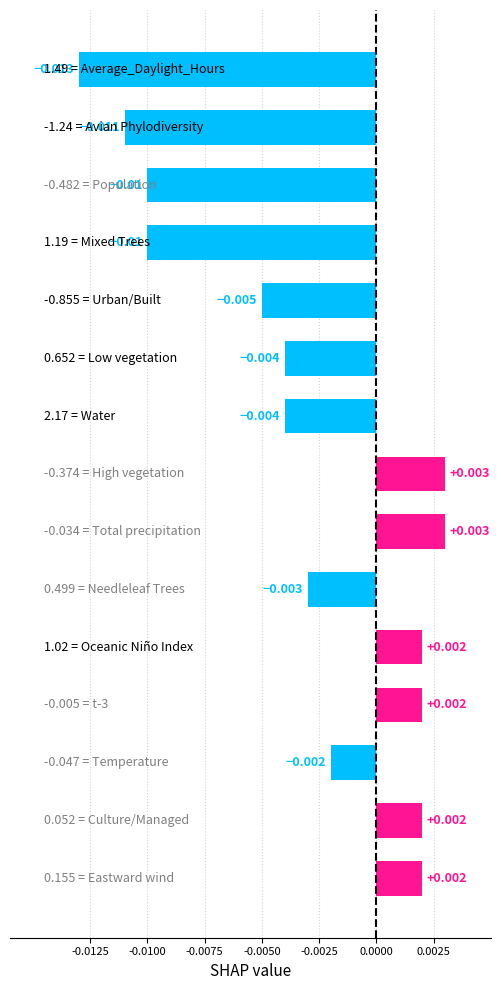

How many negative values are there?

9